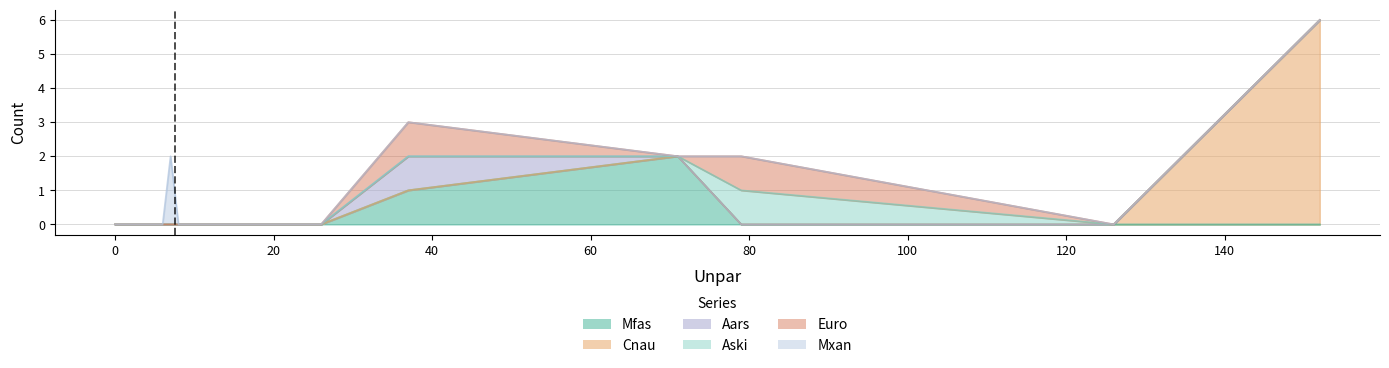

In Aski, how many points are higher than both neighbors (excluding endpoints)?

1